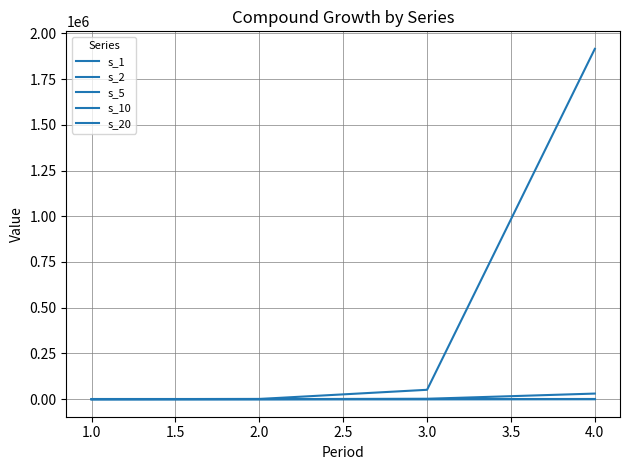

At which label does s_10 reach its peak?

4.0